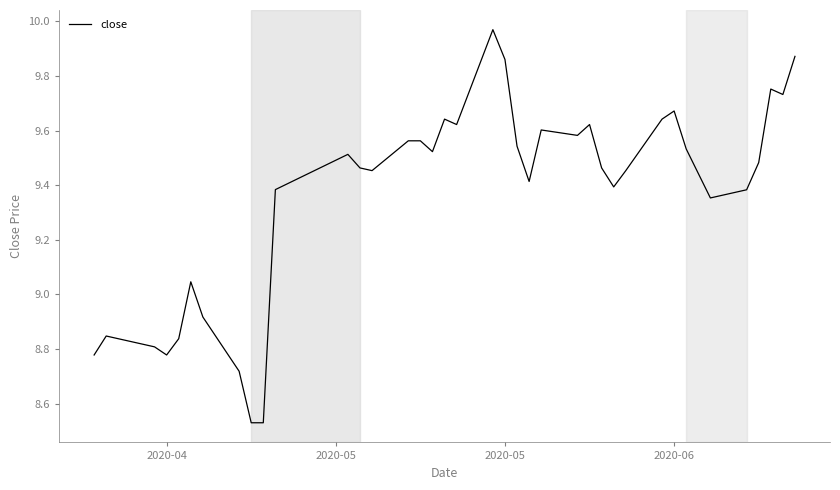

What is the difference between the maximum and minimum values?

1.4